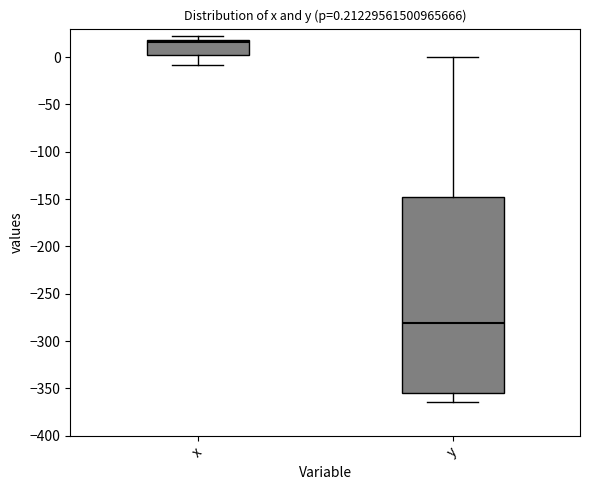

Which box is the tallest, from its lower edge to its upper edge?

y